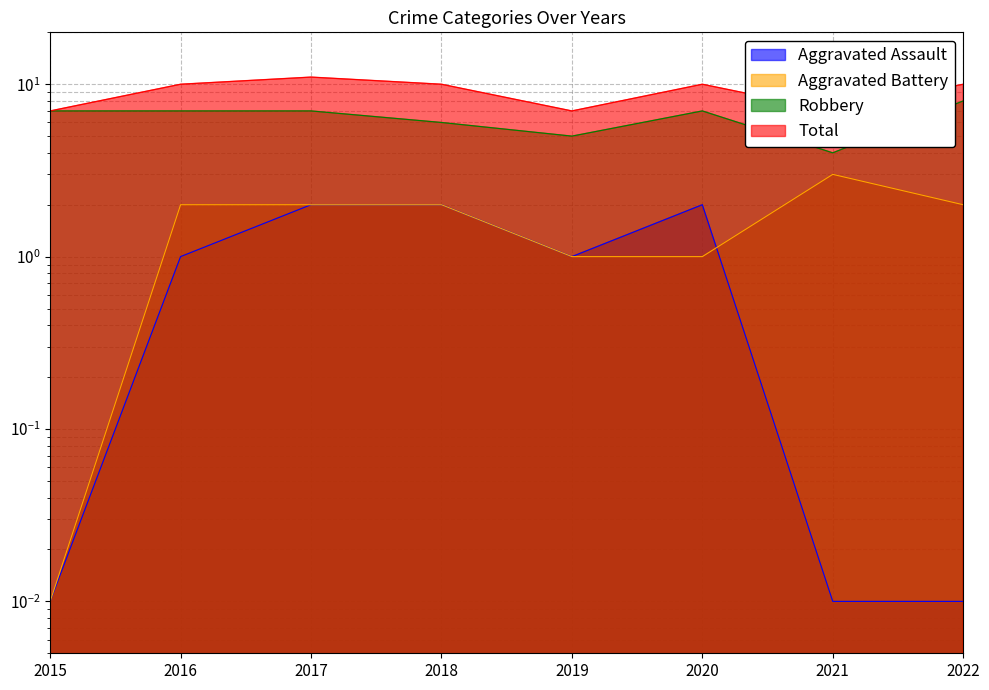

What value does the Total series have at 2022?

10.0